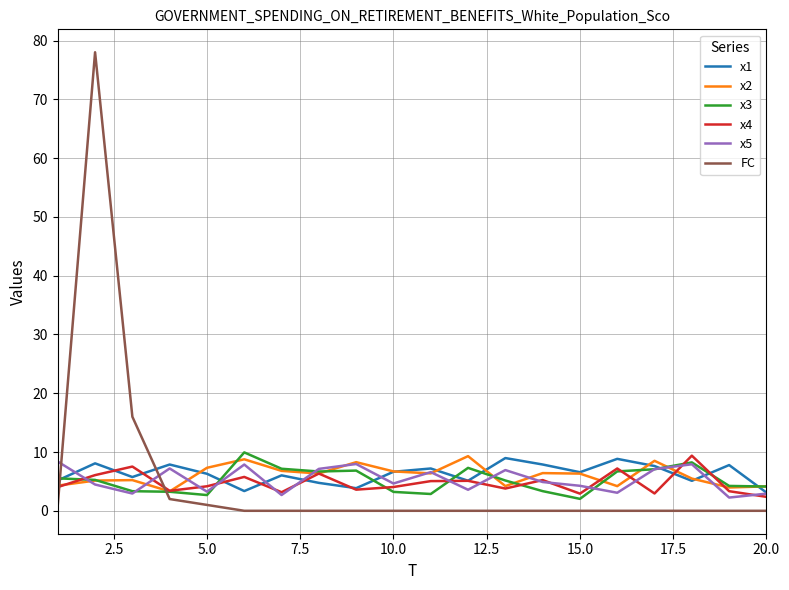

Which series has the largest range (max minus min)?

FC